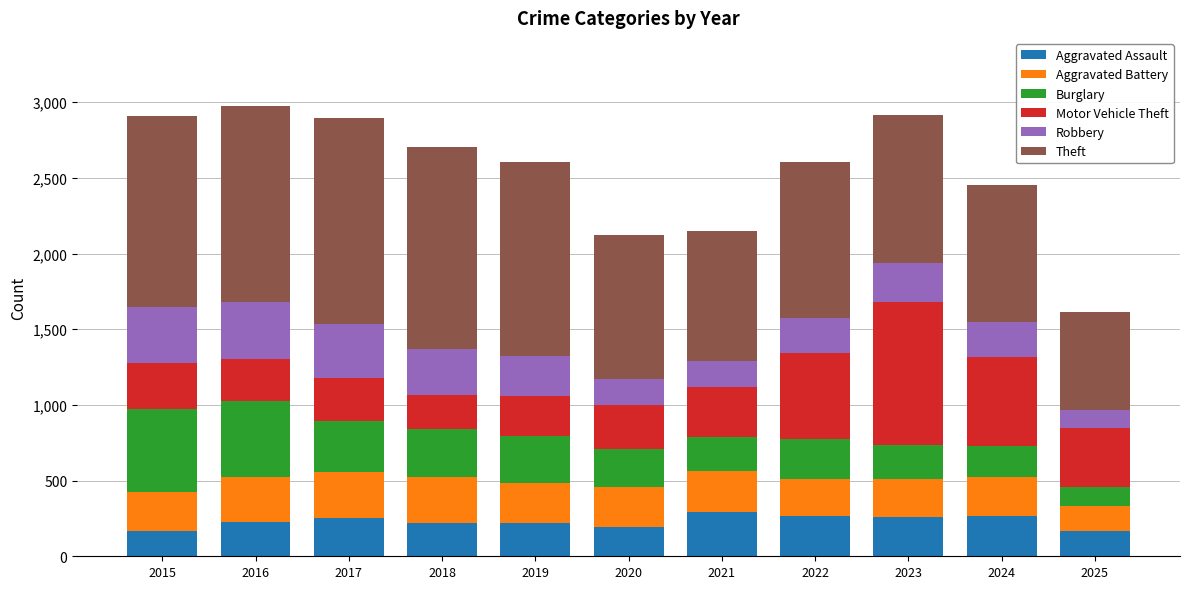

What value does the Aggravated Assault series have at 2016?

225